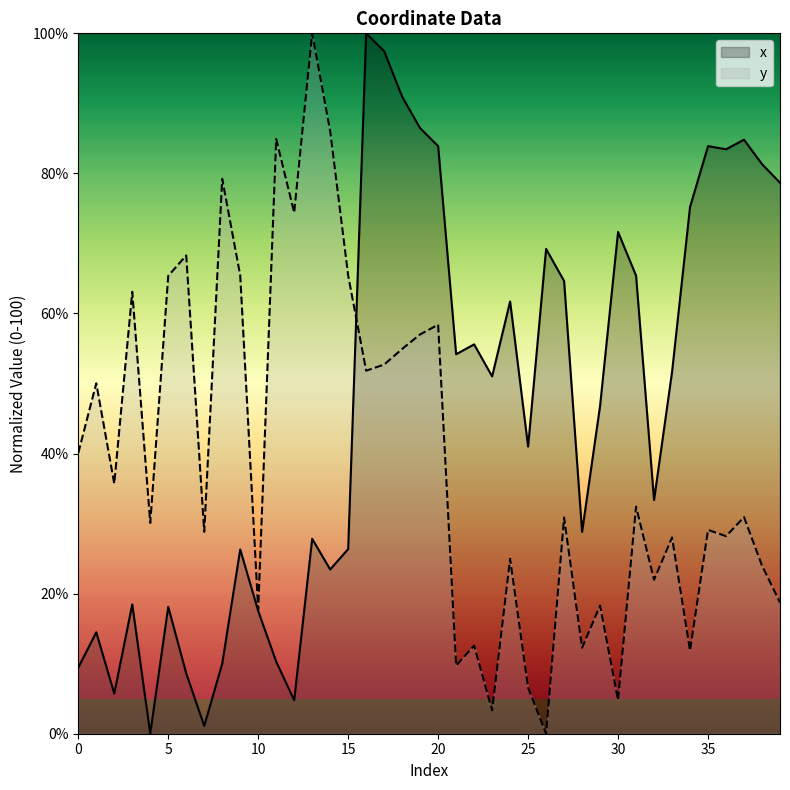

True or false: y and x cross at least once.

True